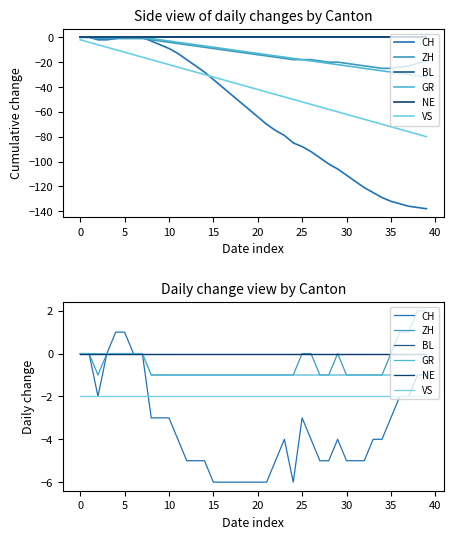

How many lines are shown in the chart?

6